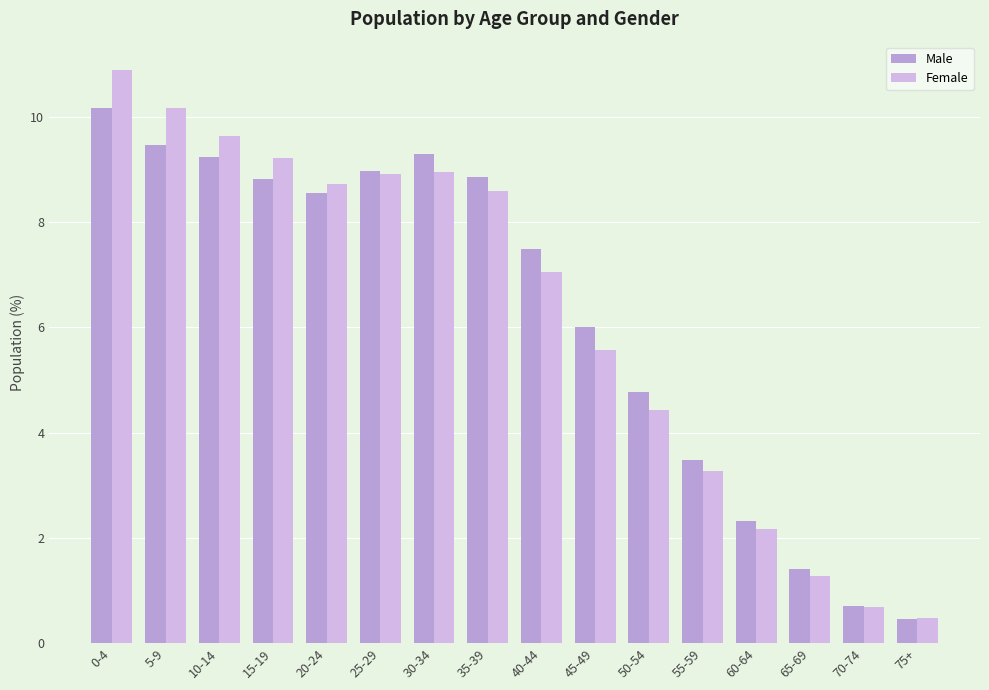

What is the lowest value of the Male series?

0.5